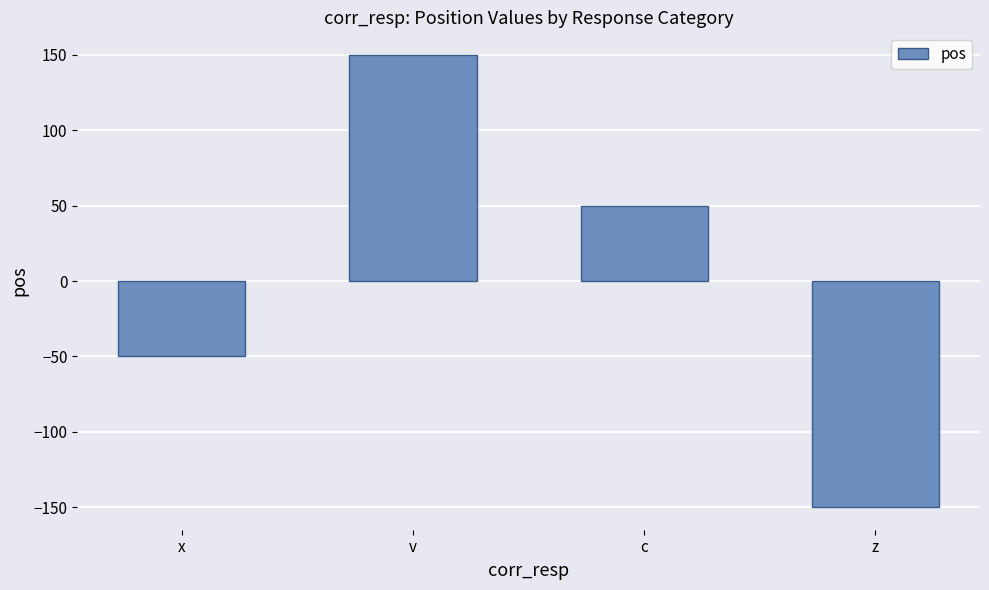

Rank the categories by value from highest to lowest.

v, c, x, z